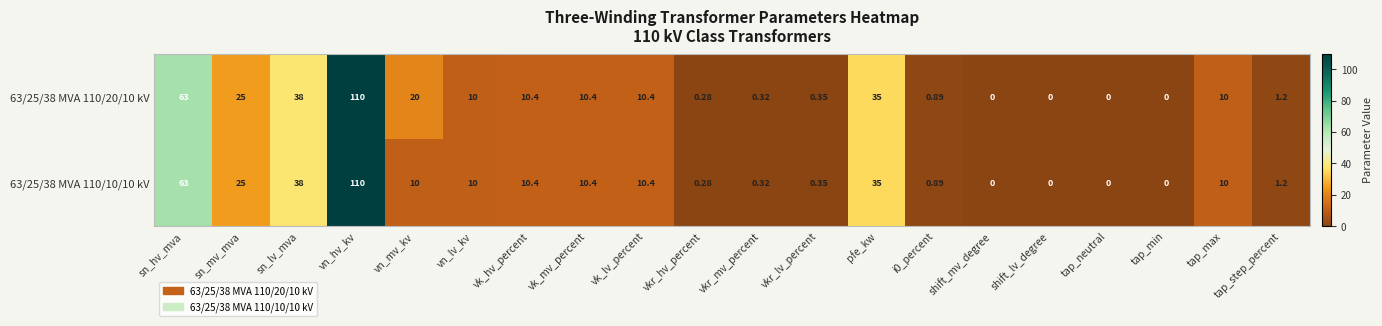

At which category does the chart reach its peak across all series?

vn_hv_kv